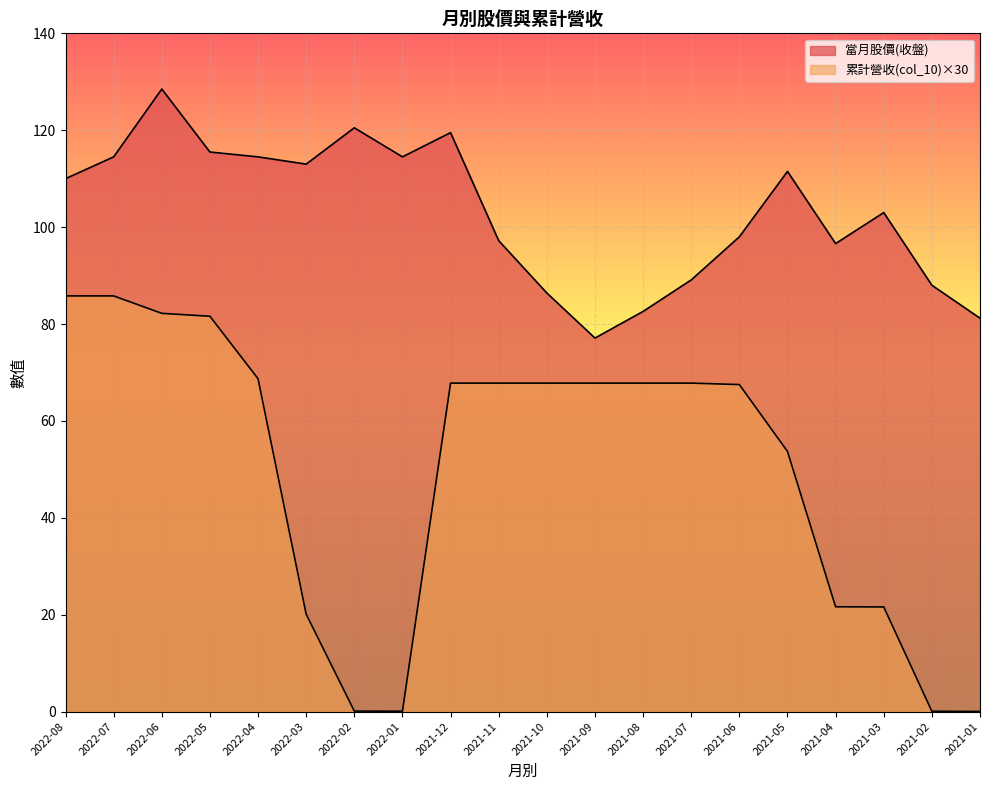

The 累計營收(col_10) series shows 127.5 at 2022-05. True or false?

False